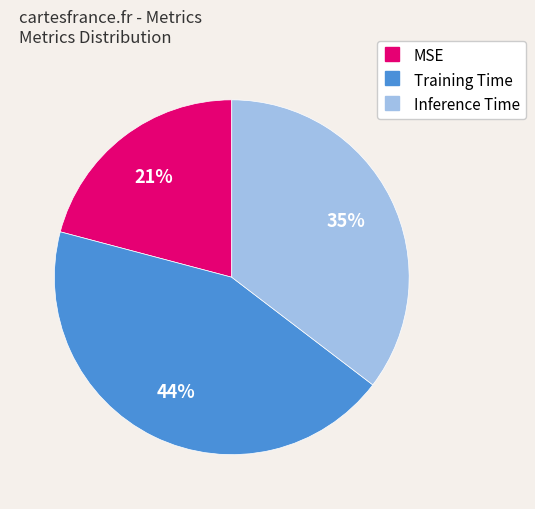

To the nearest percent, what is the difference between the Inference Time and MSE slice percentages?

14%